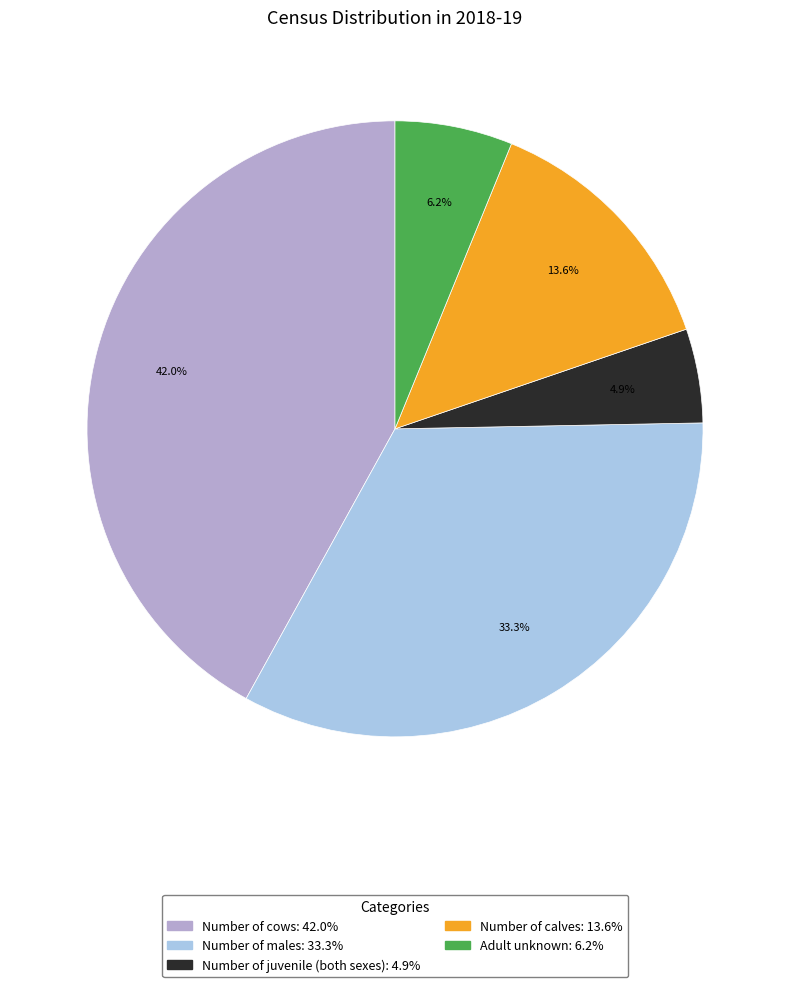

True or false: Number of males accounts for 26% of the total.

False